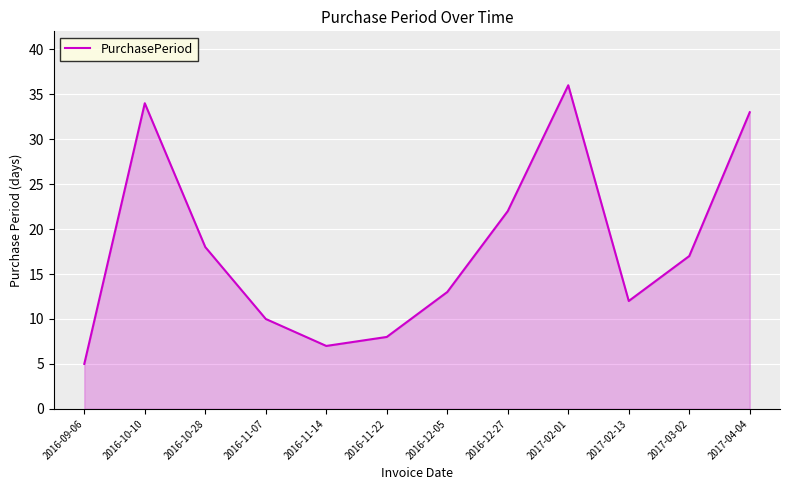

The value at 2016-12-05 is 13. True or false?

True